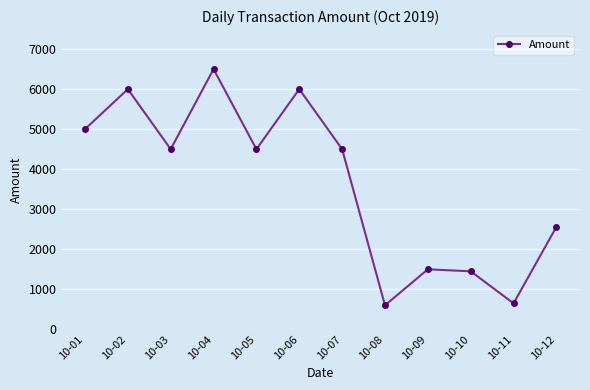

Reading left to right, transcribe all the data shown in this chart.

5000	6000	4500	6500	4500	6000	4500	600	1500	1450	650	2560